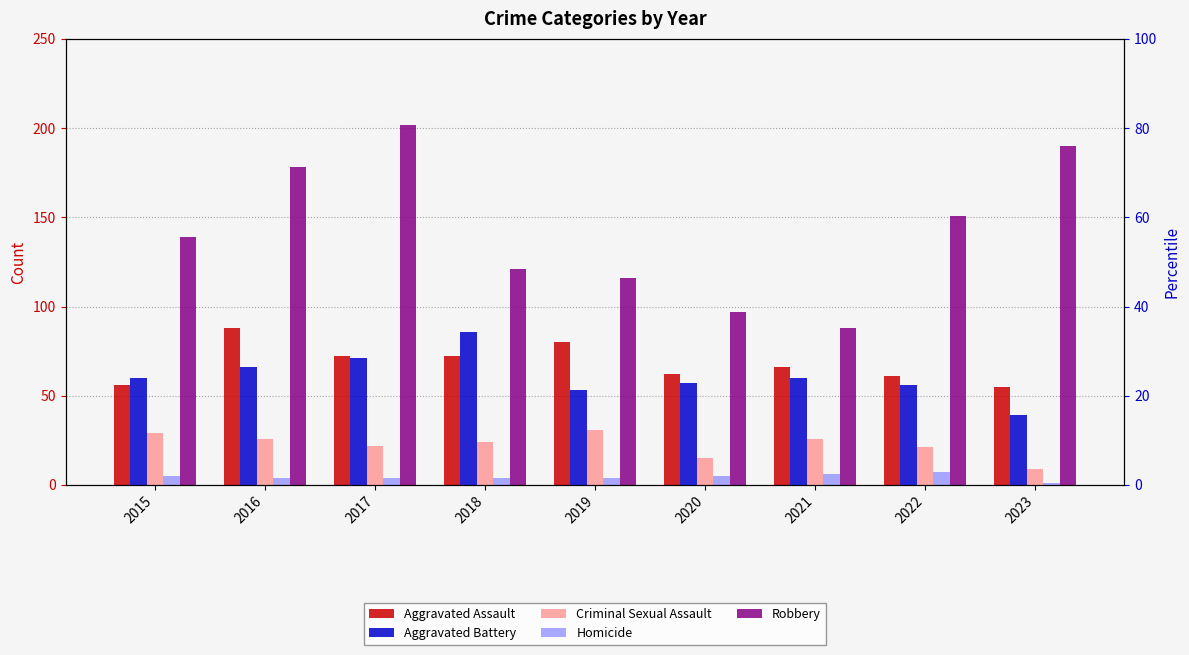

What is the difference between the Aggravated Battery values at 2019 and 2016?

13